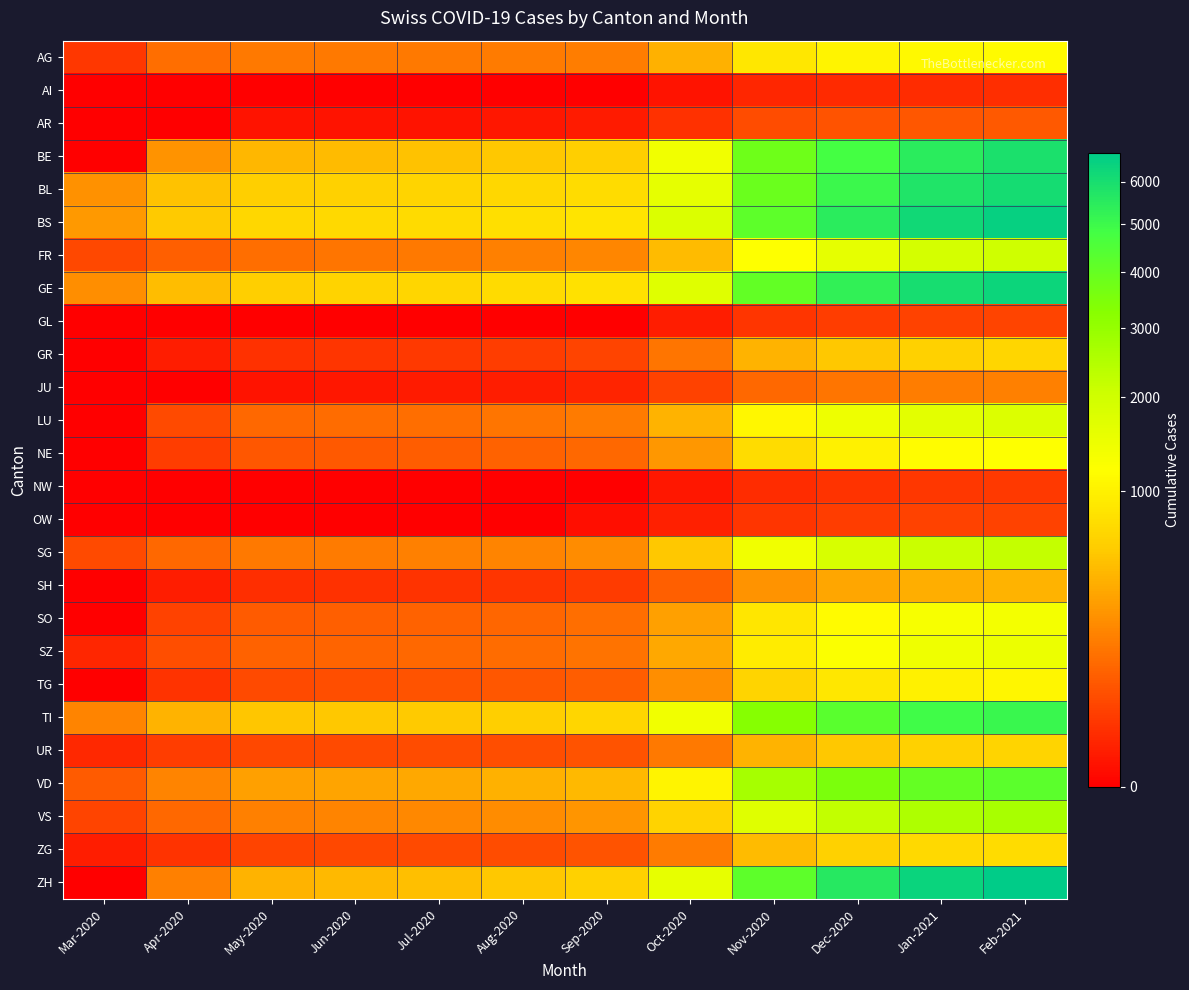

At which category is the sum across all series the highest?

Feb-2021